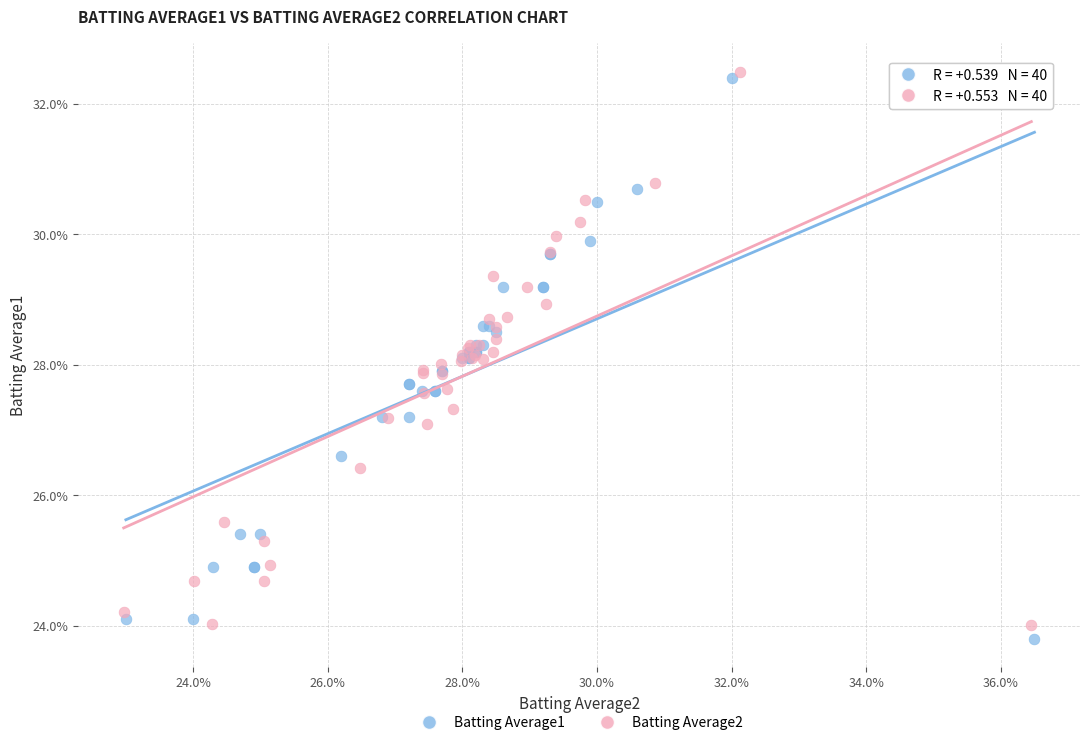

What are all the series names shown in the legend?

Batting Average1, Batting Average2